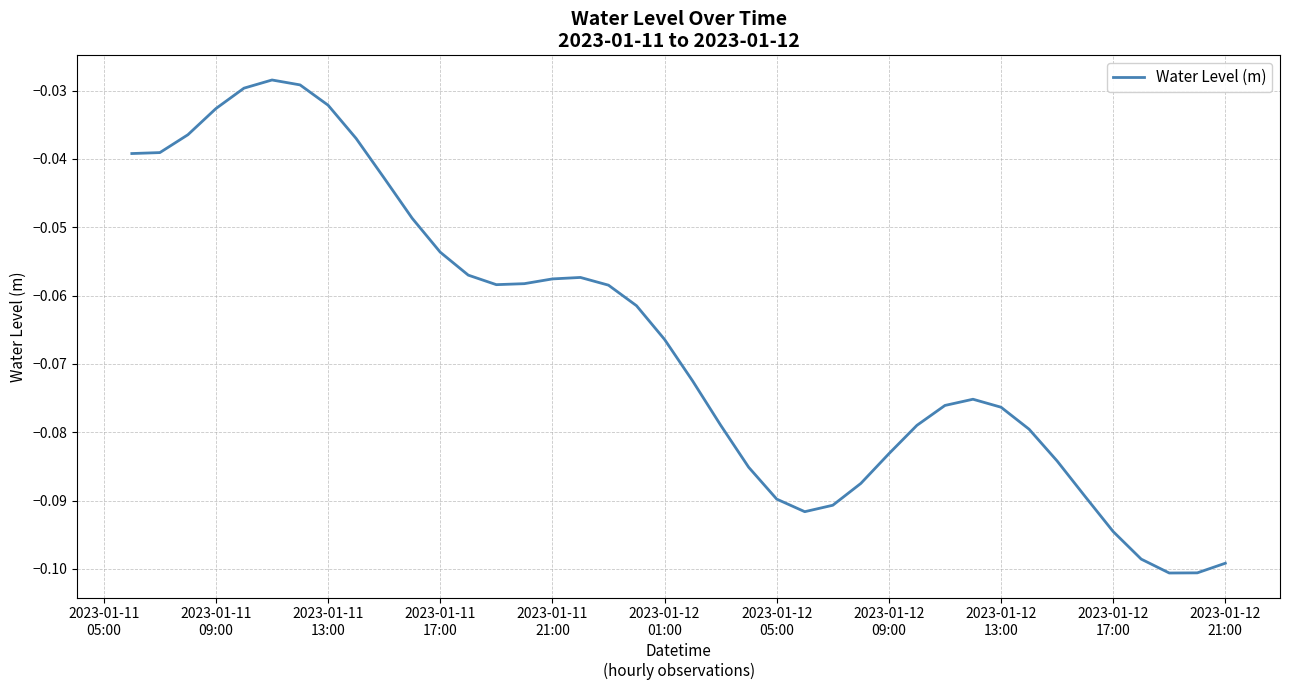

Reading right to left, what are all the values shown in this chart?

-0.1	-0.1	-0.1	-0.1	-0.1	-0.1	-0.1	-0.1	-0.1	-0.1	-0.1	-0.1	-0.1	-0.1	-0.1	-0.1	-0.1	-0.1	-0.1	-0.1	-0.1	-0.1	-0.1	-0.1	-0.1	-0.1	-0.1	-0.1	-0.1	-0.0	-0.0	-0.0	-0.0	-0.0	-0.0	-0.0	-0.0	-0.0	-0.0	-0.0